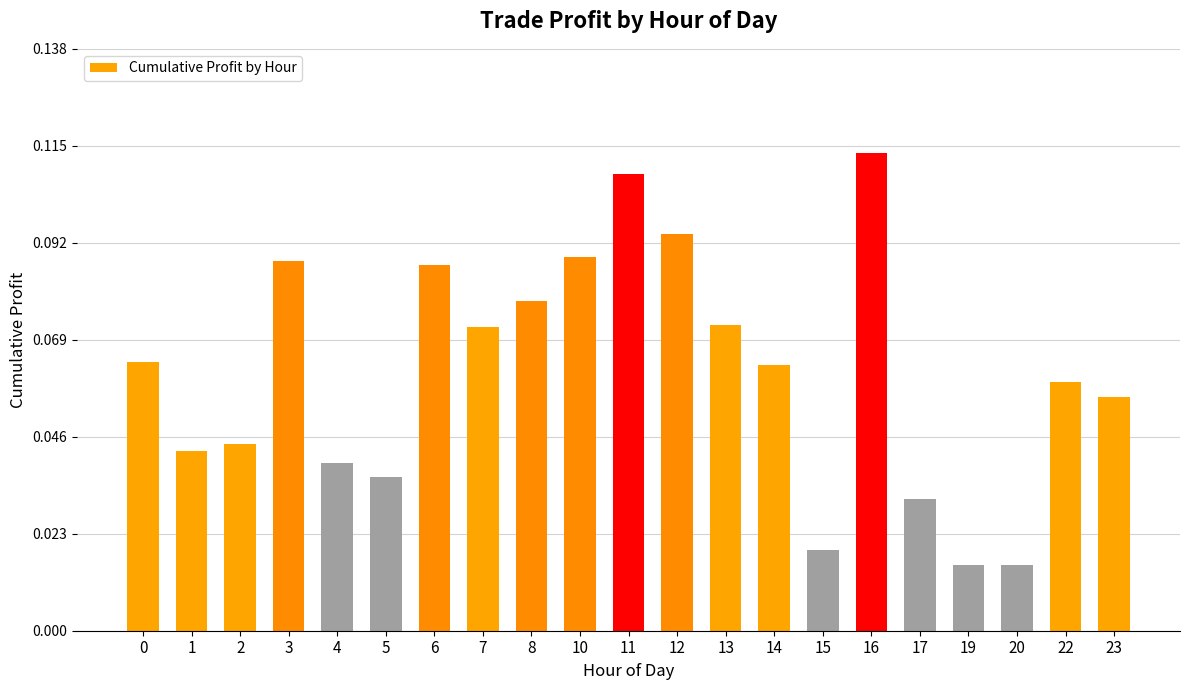

What is the sum of all values?

1.3